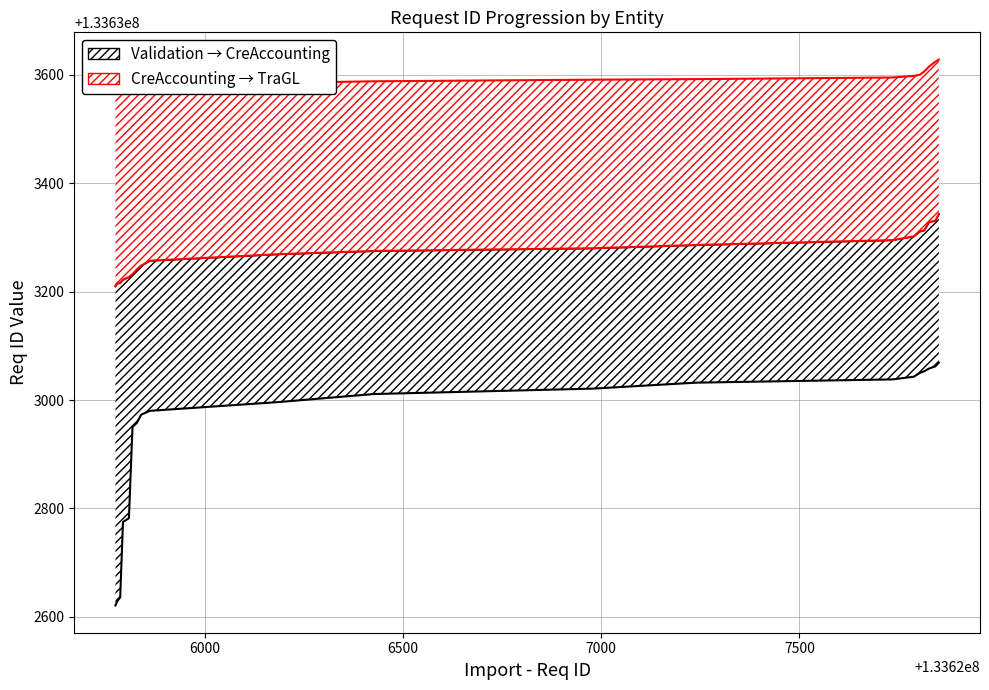

The value of Validation - Req ID at GBR is 64688193. True or false?

False